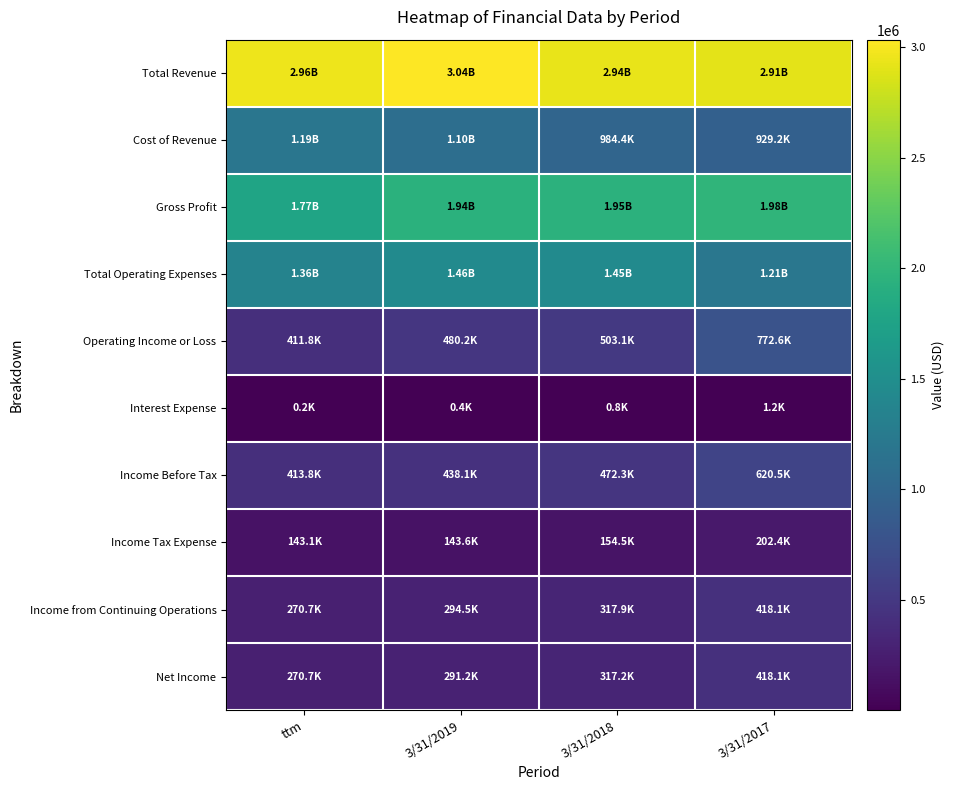

What is the maximum value shown in the chart?

3035233